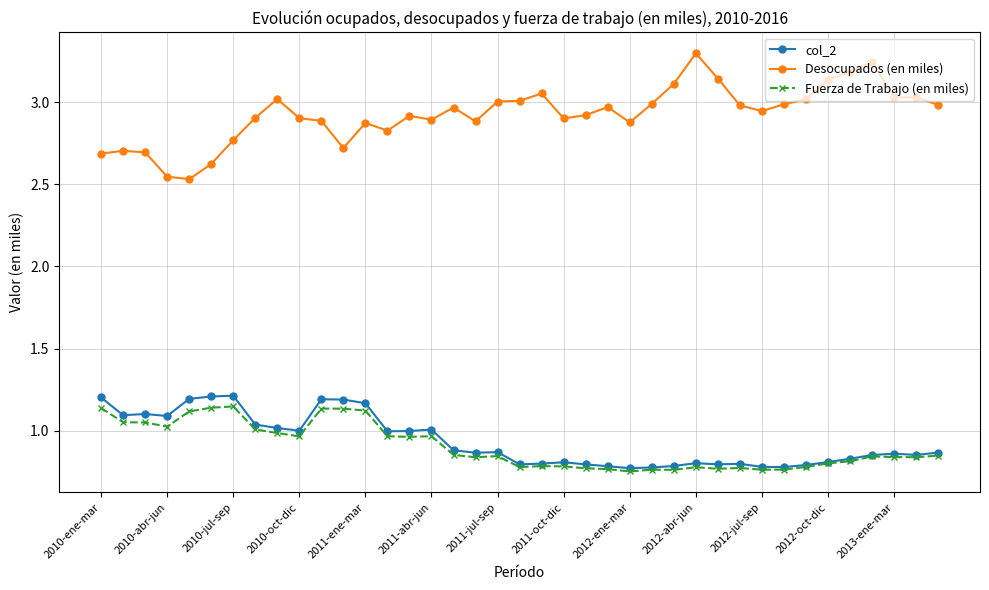

At how many categories does at least one series exceed 2?

39